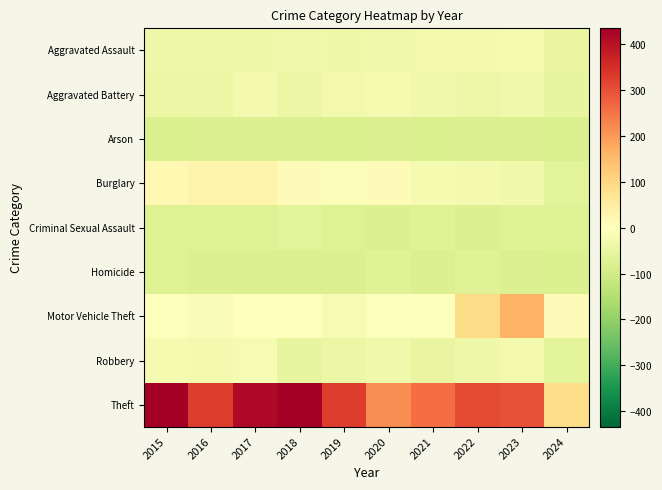

How many categories are shown in the chart?

10